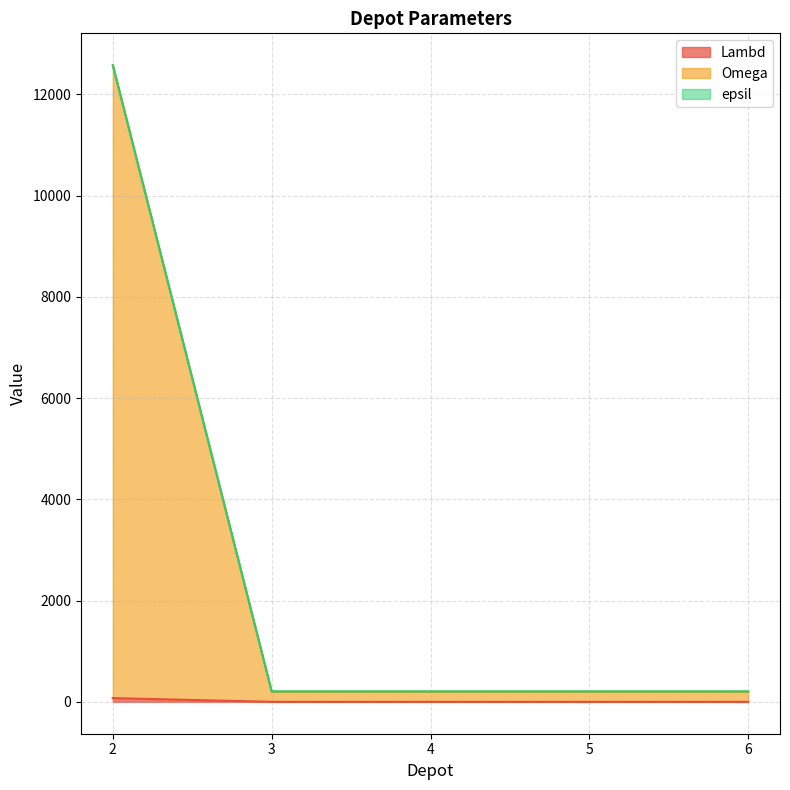

What is the average value of the Lambd series?

16